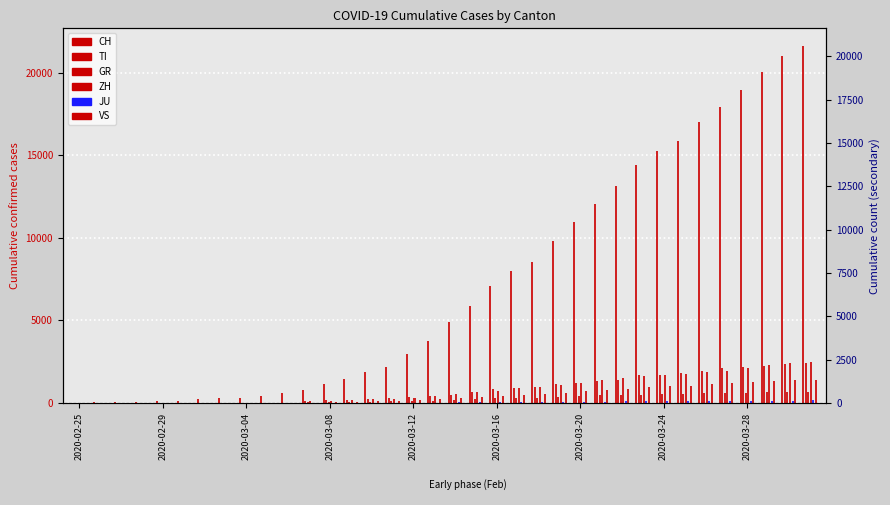

Which series has the largest total across all categories?

CH